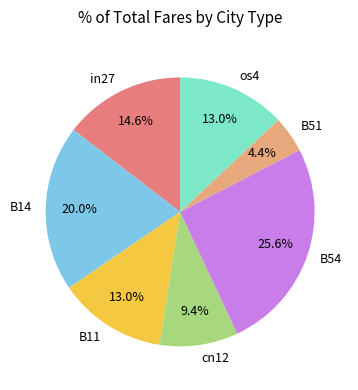

Which has a higher value, cn12 or B11?

B11